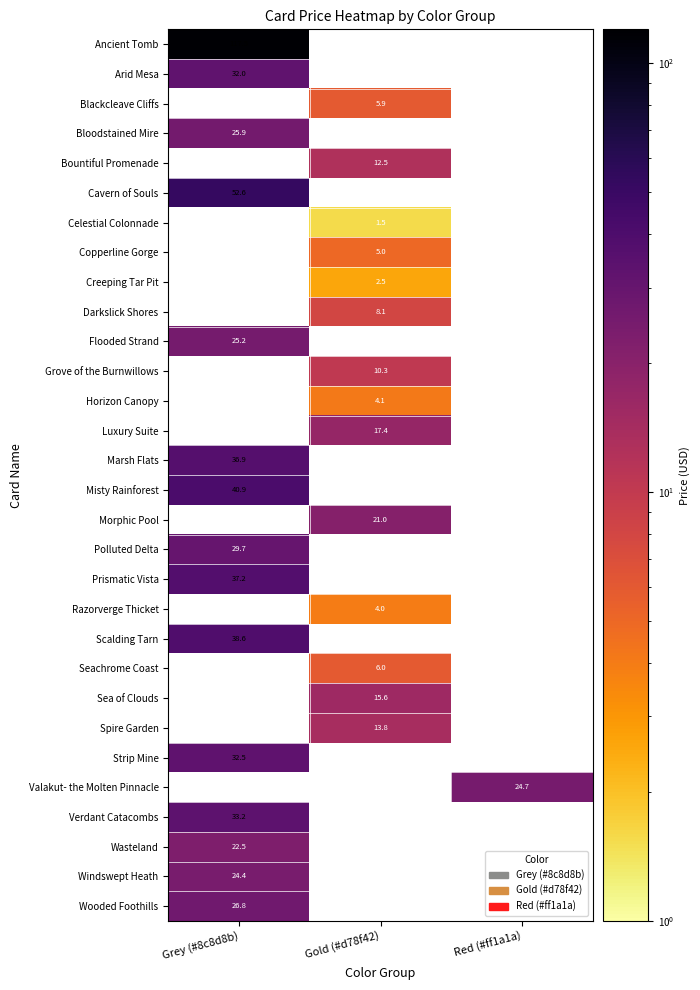

What is the smallest value displayed?

1.5